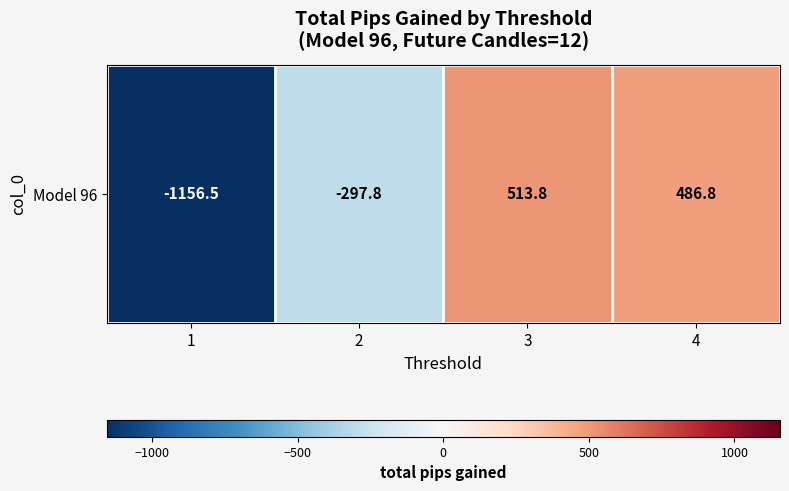

Count the number of values greater than 486.

2